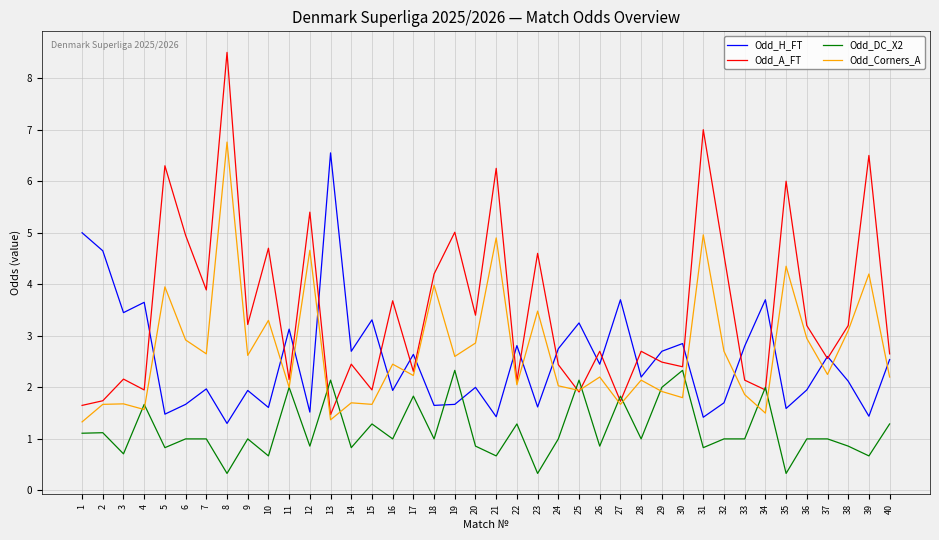

What are all the series names shown in the legend?

Odd_H_FT, Odd_A_FT, Odd_DC_X2, Odd_Corners_A